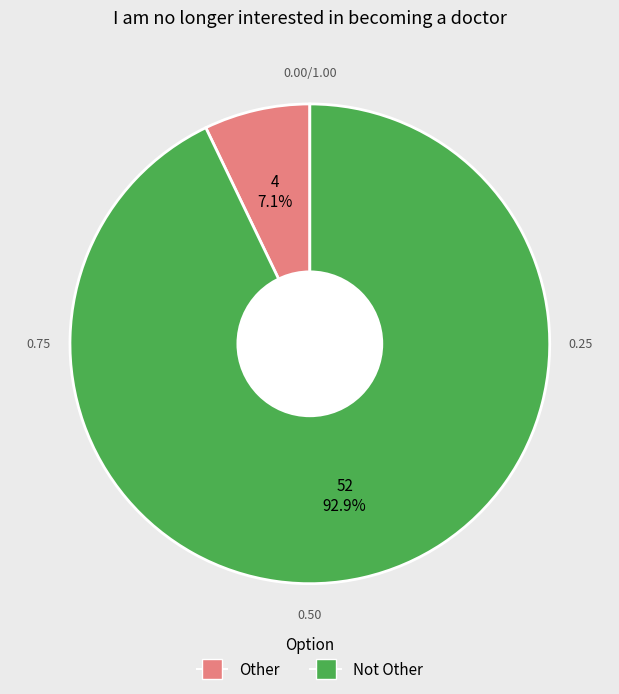

Is it true that Not Other is 83% of the pie?

False